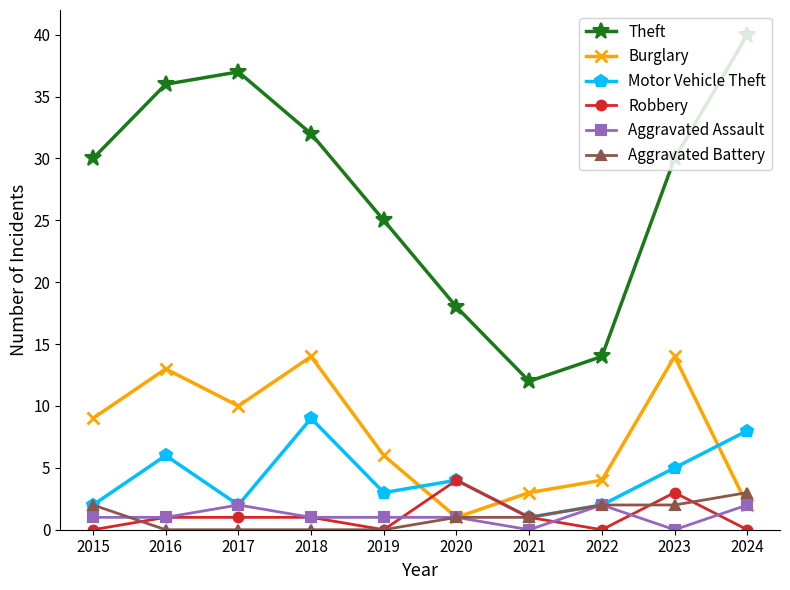

What is the average value of the Burglary series?

8